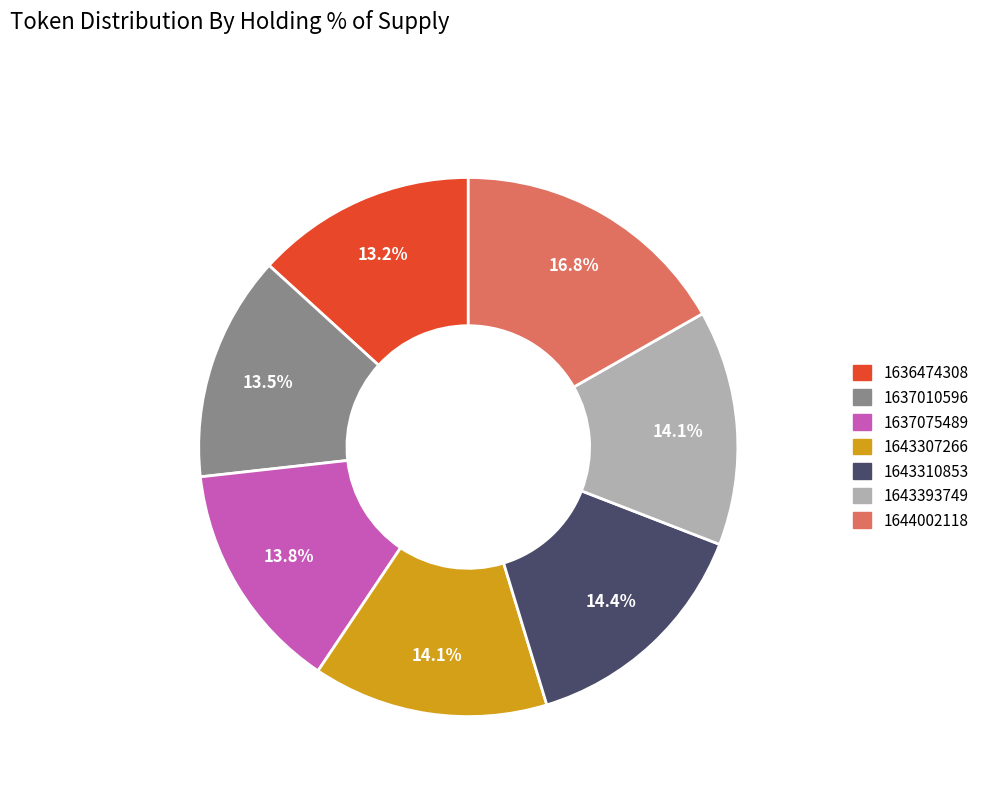

Is it true that 1643307266 is 14% of the pie?

True